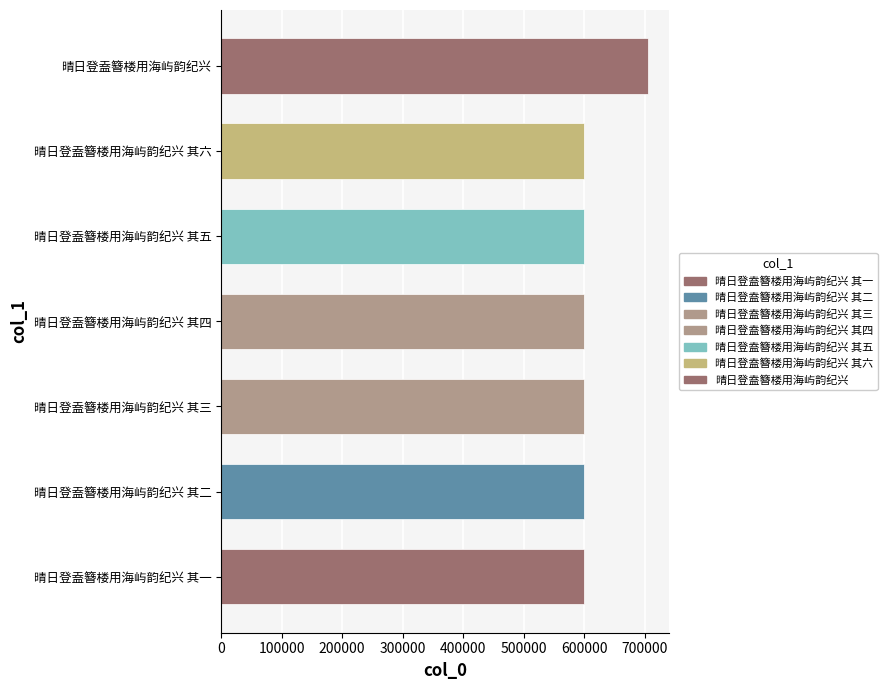

What is the approximate value at 晴日登盍簪楼用海屿韵纪兴 其二?

599897